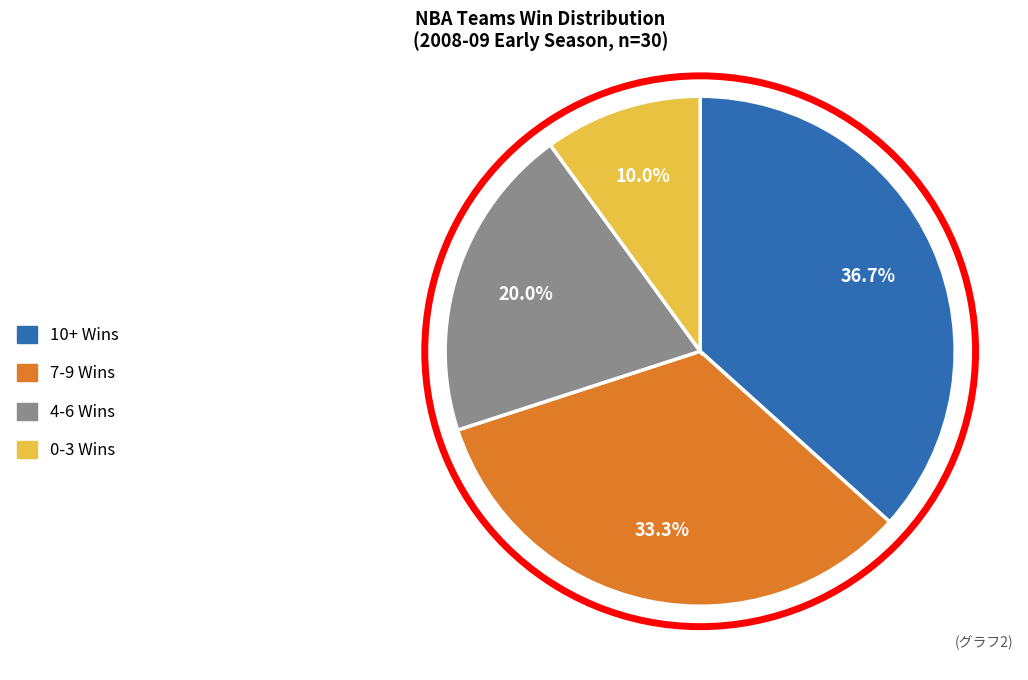

Is there a majority slice in this chart?

No